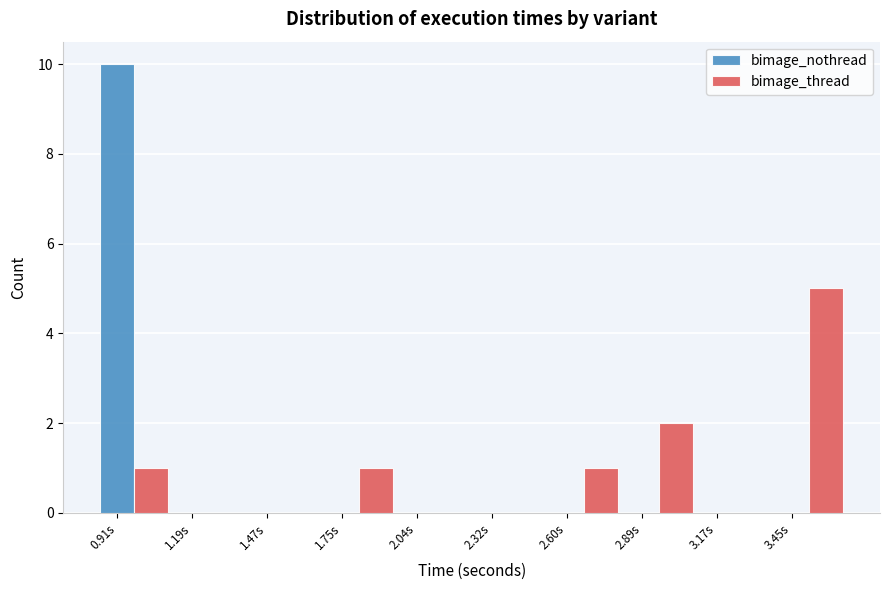

Which series changed the most between 2.60s and 2.89s?

bimage_thread